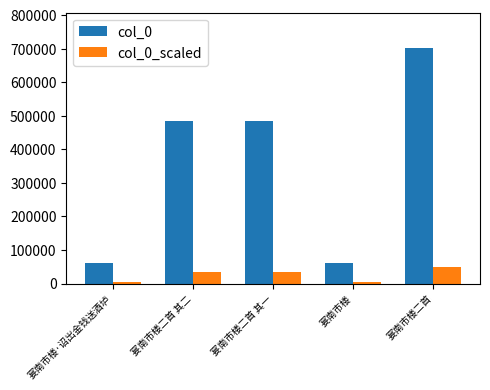

What is the average value of the col_0 series?

358594